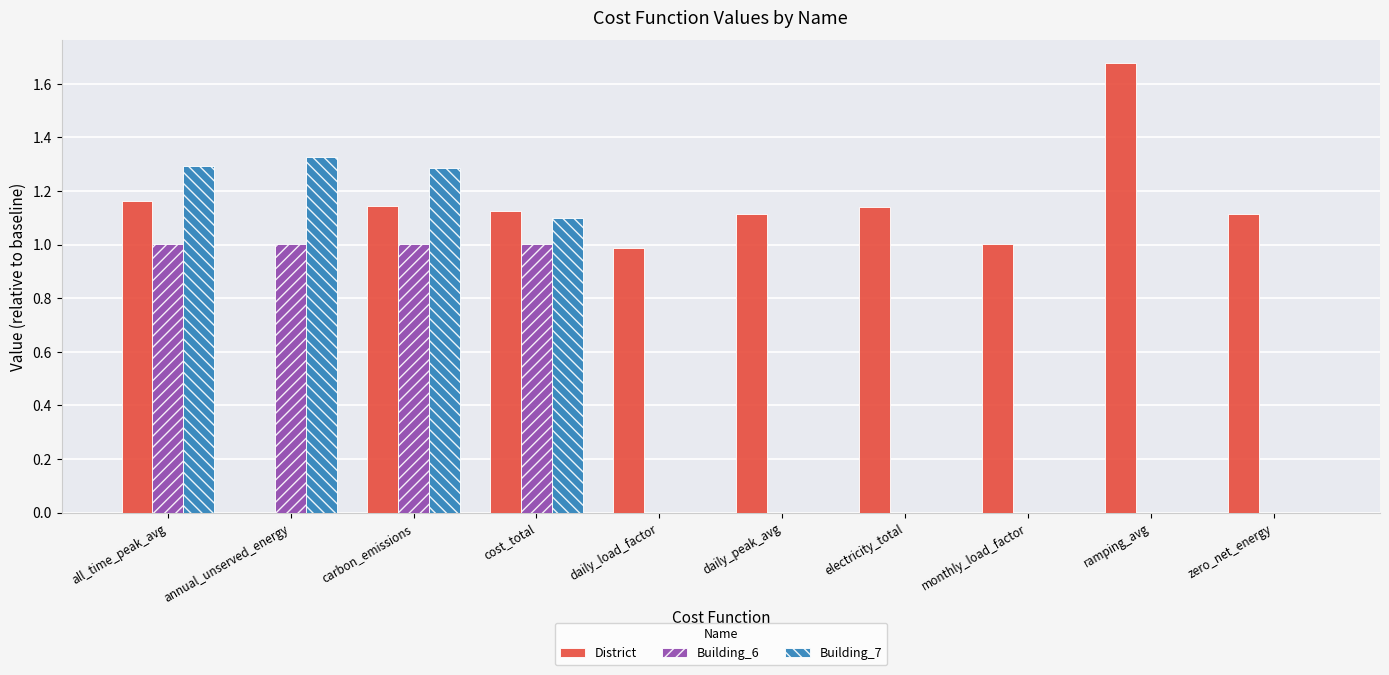

True or false: District has a value of 0.4 at all_time_peak_avg.

False